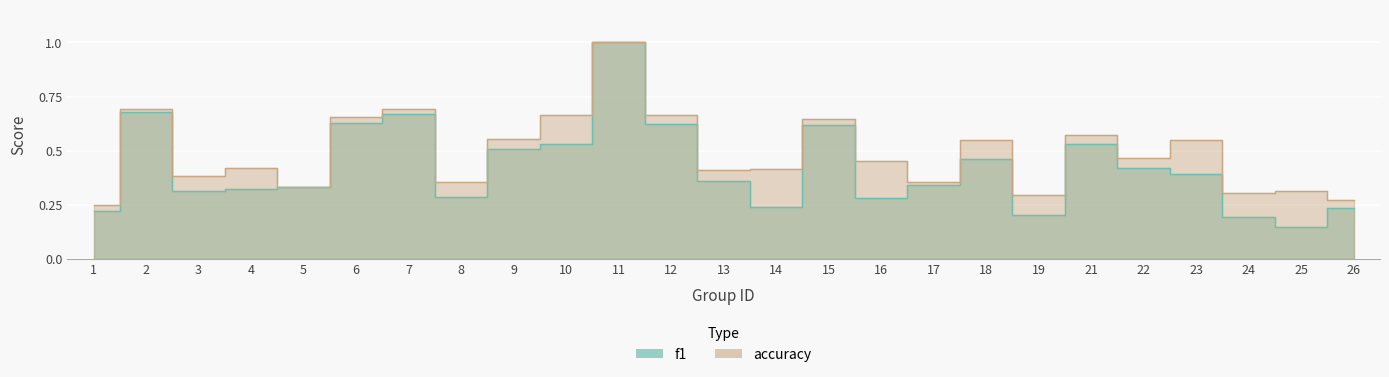

Which category has the lowest value across all series?

25